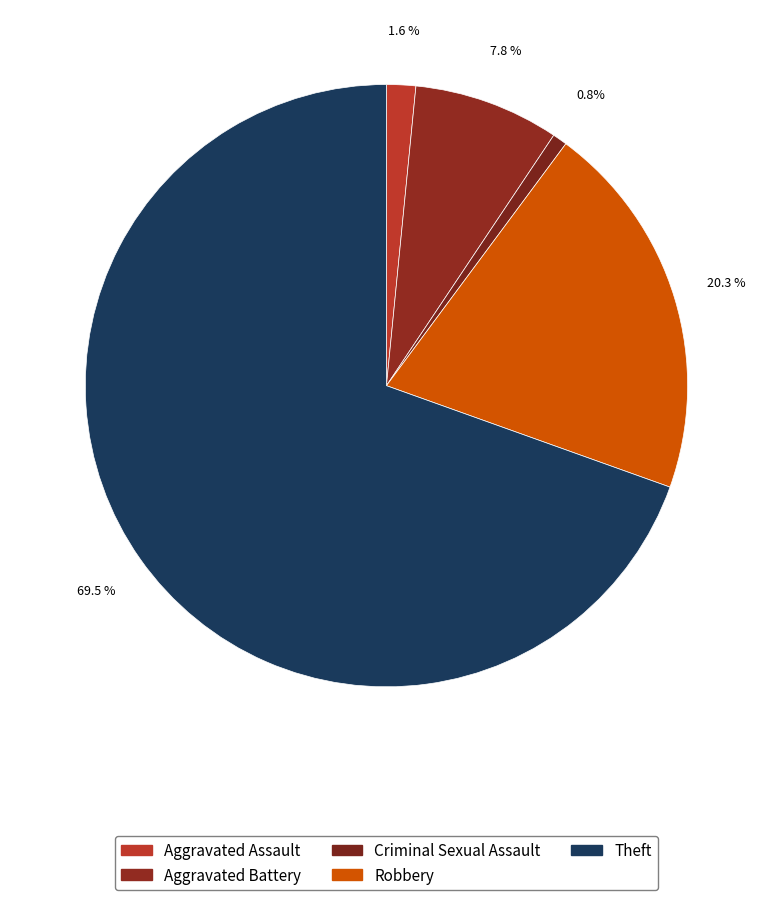

Which has a higher value, Aggravated Battery or Theft?

Theft